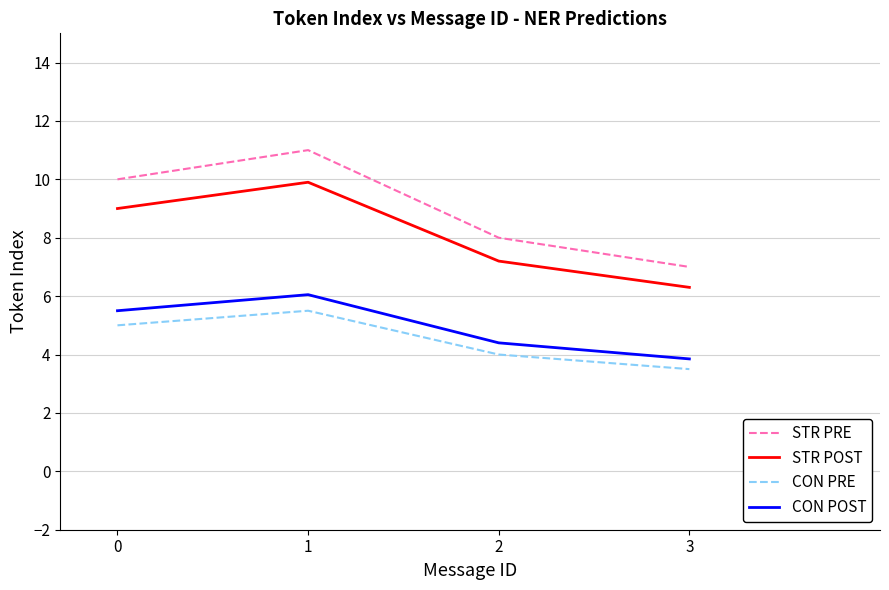

Is it true that CON PRE equals 2.5 at 2?

False